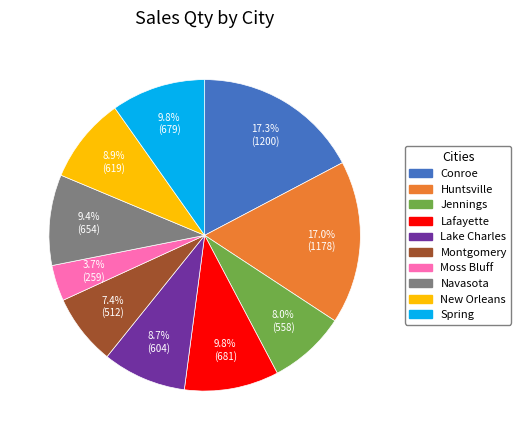

Is it true that Lake Charles is 9% of the pie?

True